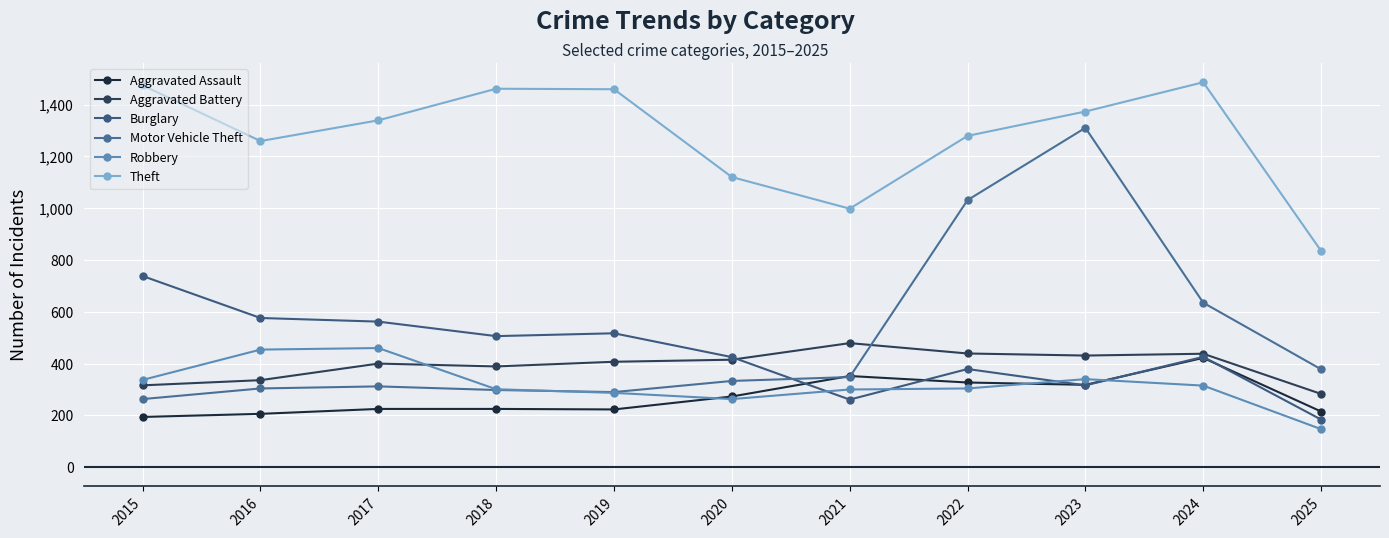

Which series has the widest spread of values?

Motor Vehicle Theft